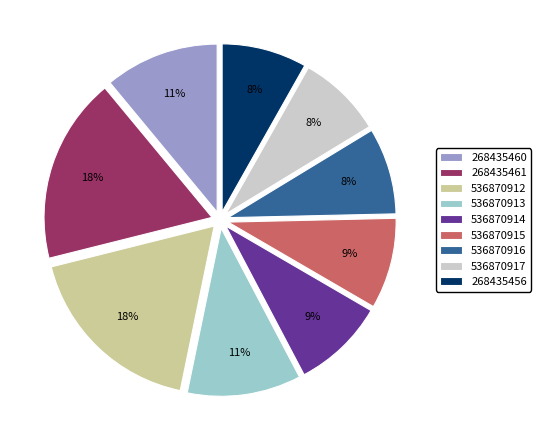

How many segments does this pie chart have?

9